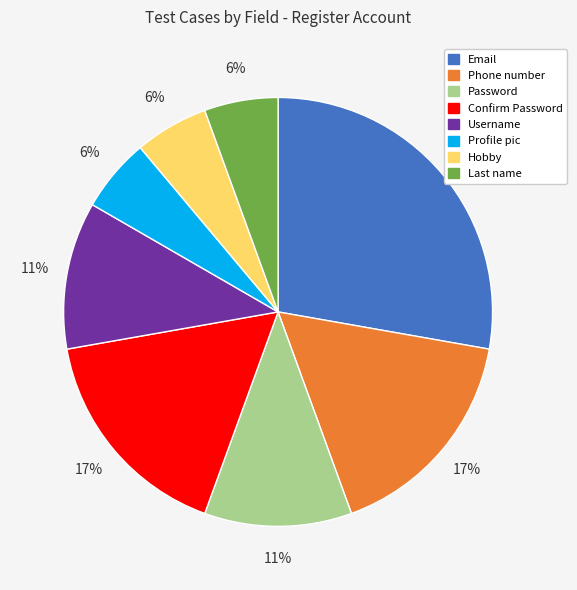

What is the largest slice in the pie chart?

Email